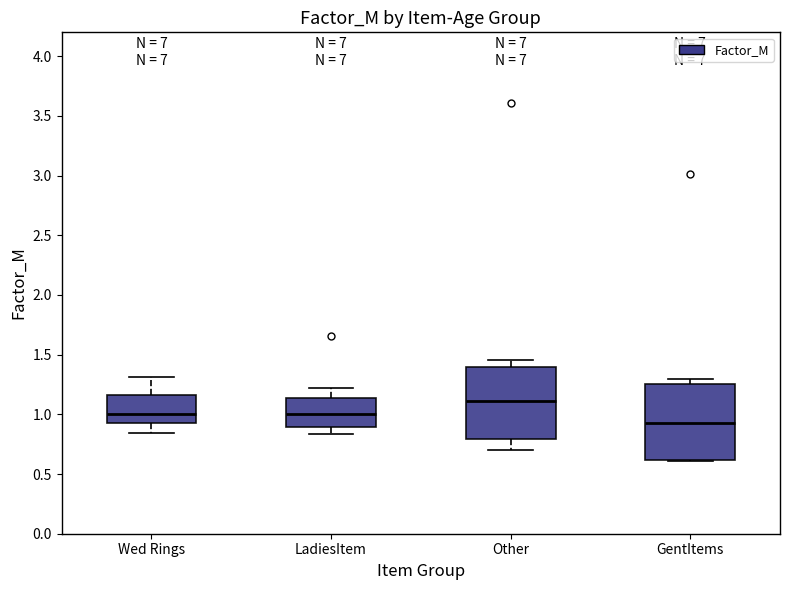

Reading left to right, transcribe this box plot: for each box, give where its median line is, the range the box spans, and where its two whiskers end, as read against the y-axis. The values are not printed on the chart, so give them approximately, as read against the axis.

Wed Rings: median 1.00, box 0.90 to 1.15, whiskers 0.85 to 1.30
LadiesItem: median 1.00, box 0.90 to 1.15, whiskers 0.85 to 1.20
Other: median 1.10, box 0.80 to 1.40, whiskers 0.70 to 1.45
GentItems: median 0.95, box 0.60 to 1.25, whiskers 0.60 (just below the box's lower edge) to 1.30